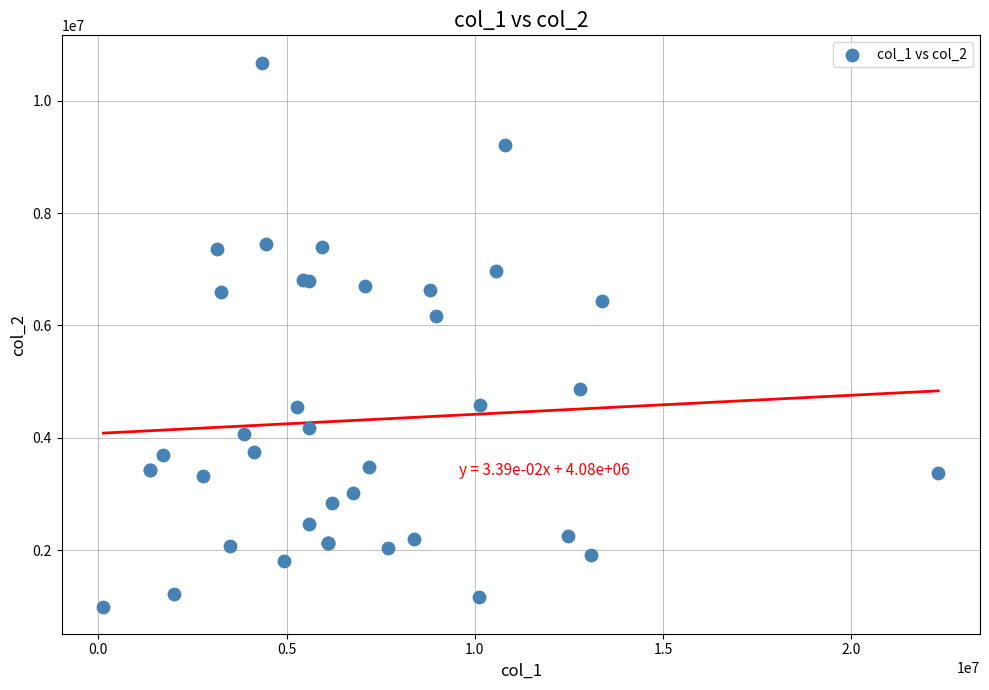

What Y value in the scatter plot is closest to 5839050?

6166800